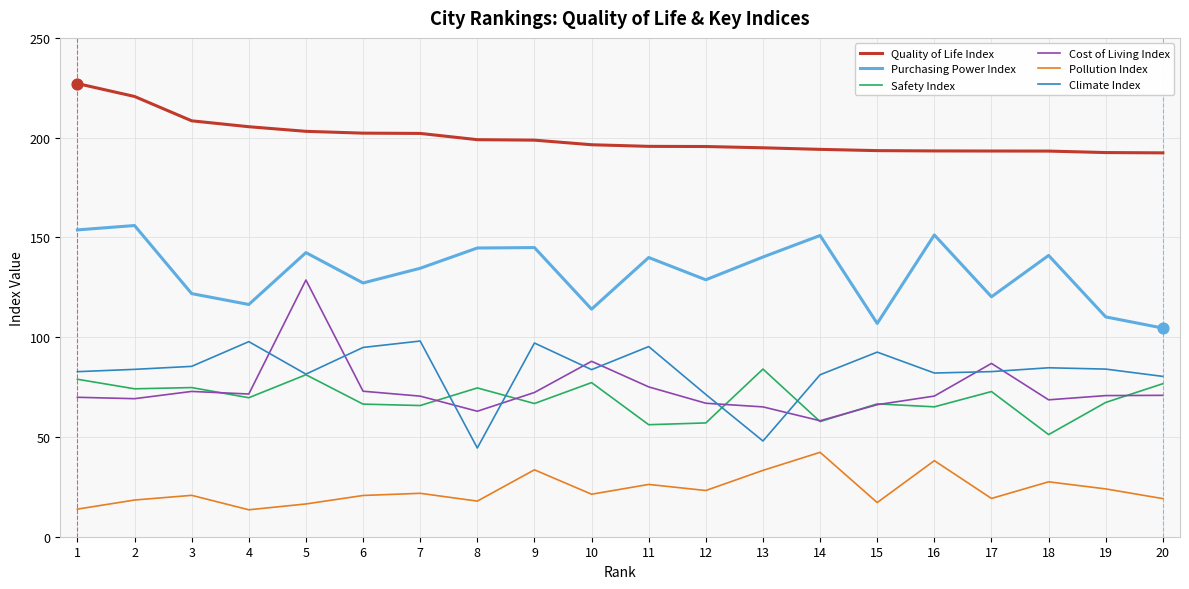

Which series has the largest total across all categories?

Quality of Life Index